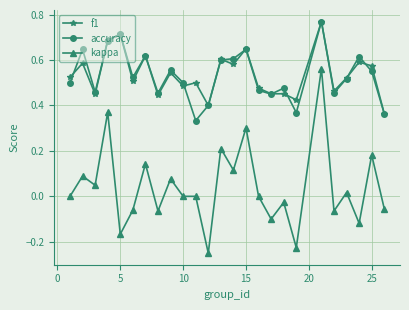

Which series has the widest spread of values?

kappa